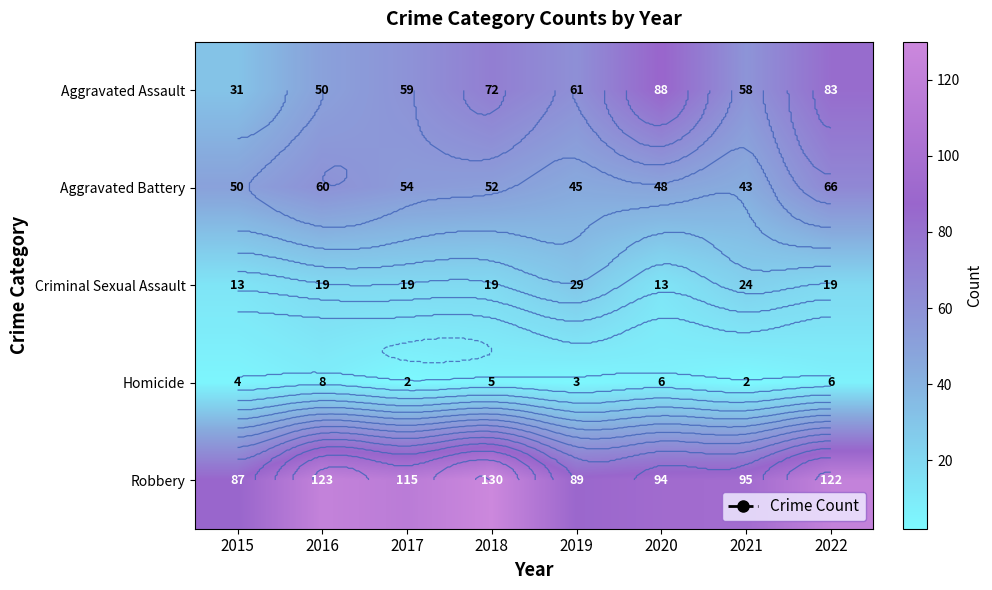

The value of Aggravated Assault at 2019 is 106. True or false?

False